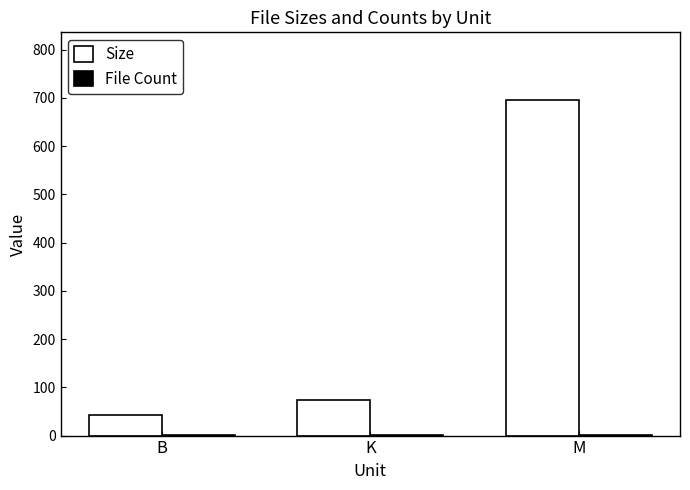

At which label does Size reach its peak?

M